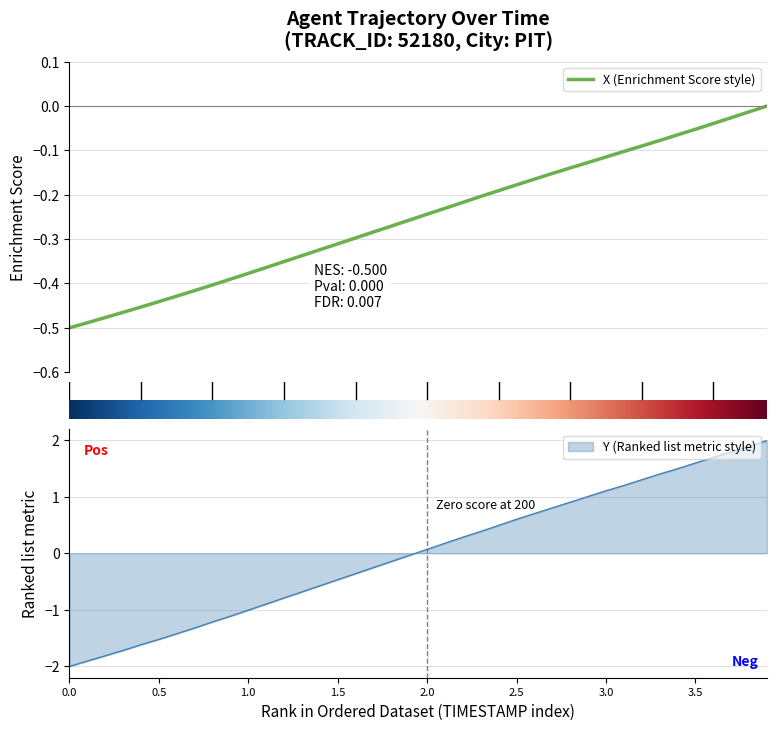

True or false: X and Y cross at least once.

True